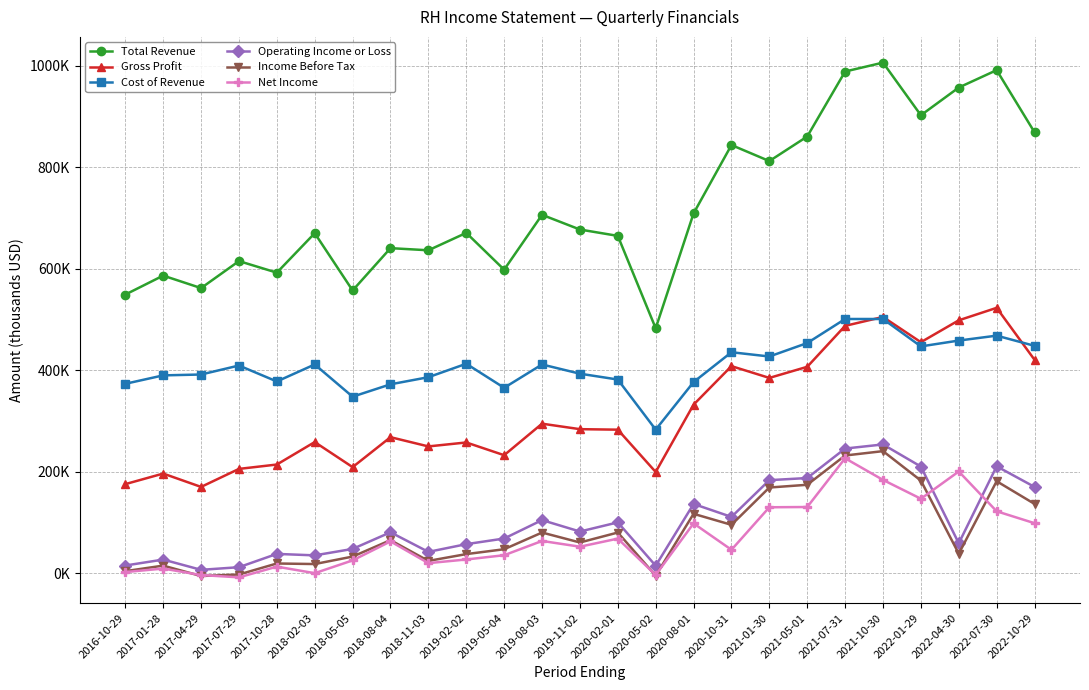

The value of Income Before Tax at 2017-07-29 is -2300. True or false?

True